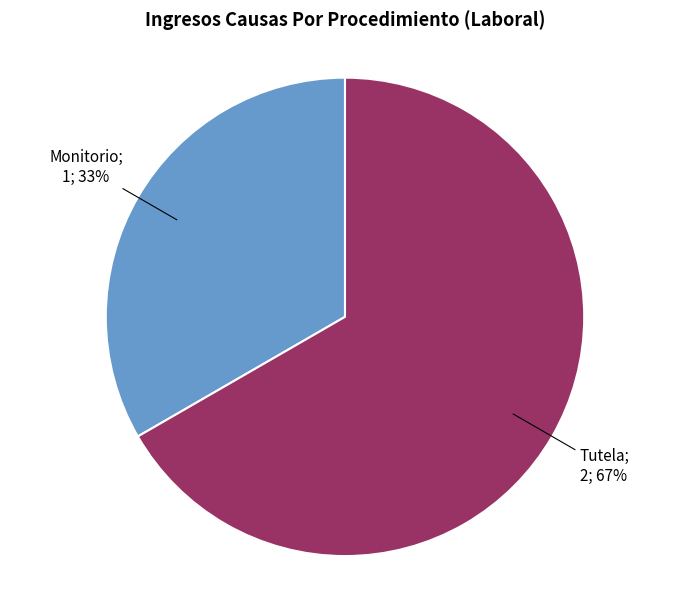

How many slices are in this pie chart?

2